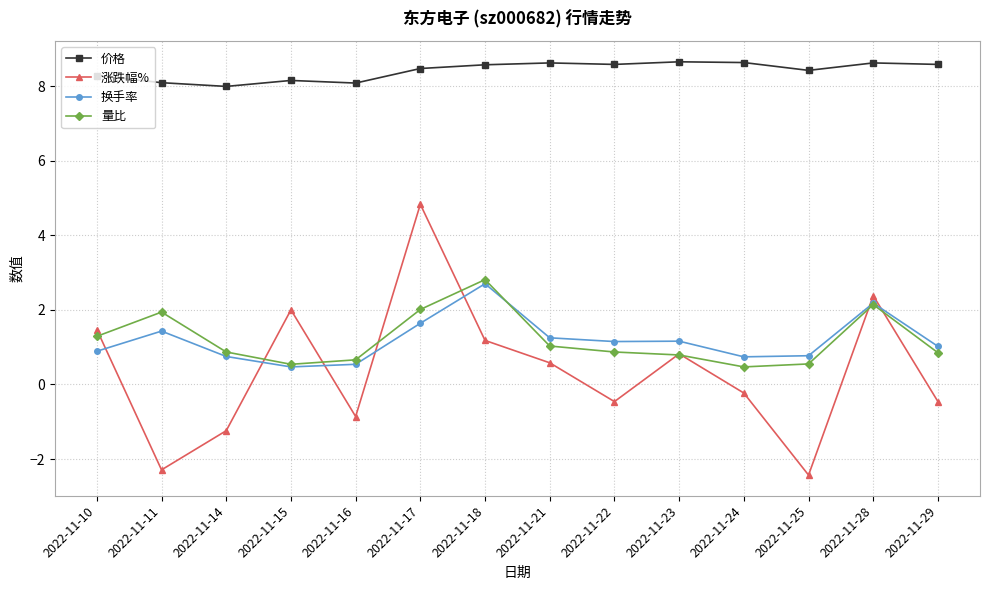

Does the chart display data point markers on the line(s)?

Yes